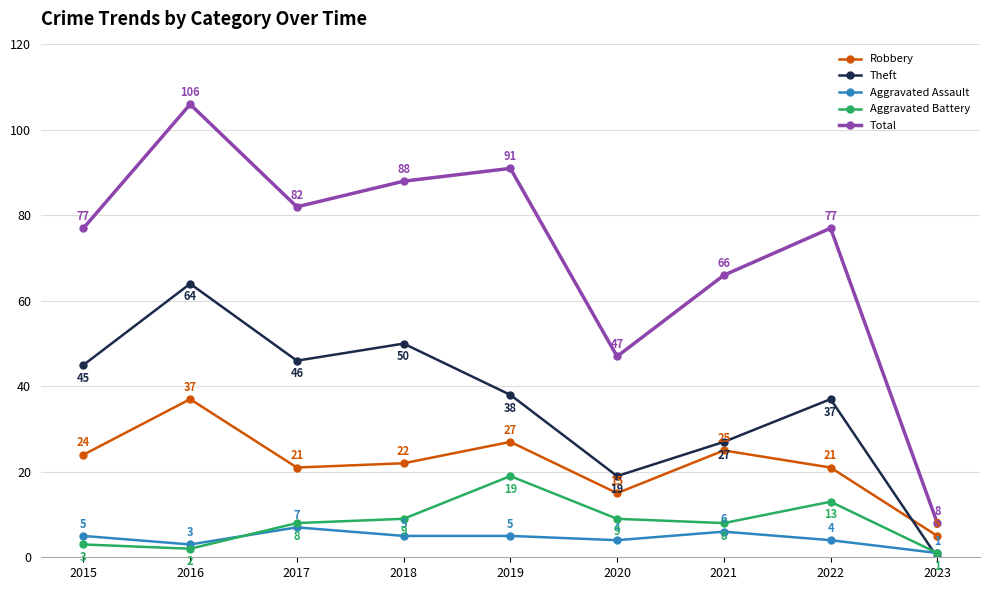

Is it true that Robbery equals 12 at 2018?

False